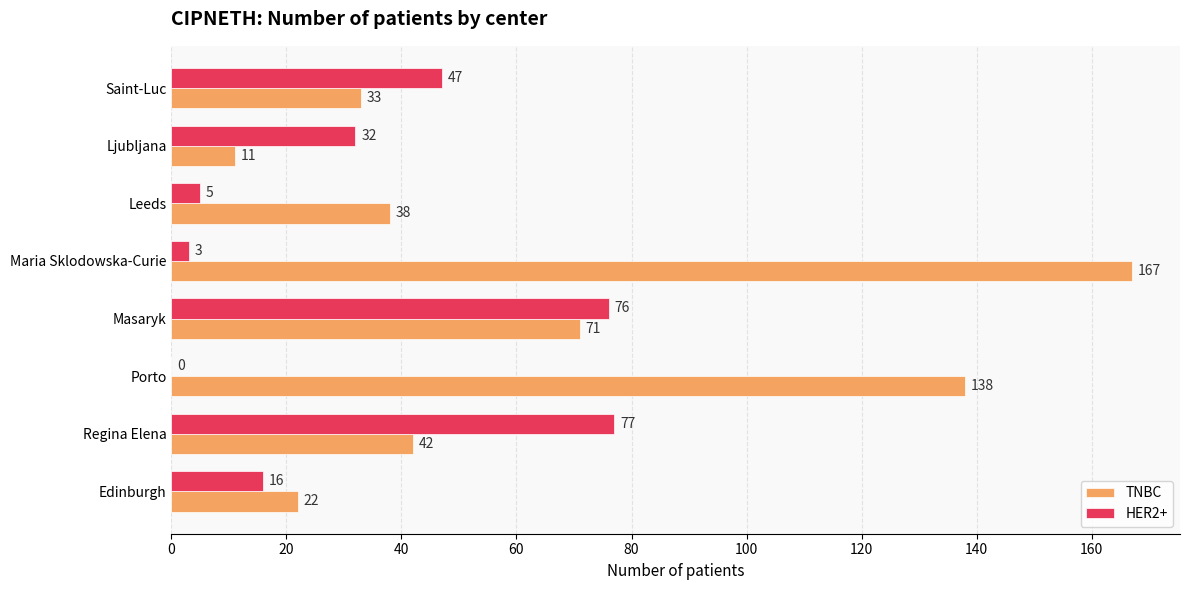

Where is HER2+ nearest to the value 38?

Ljubljana